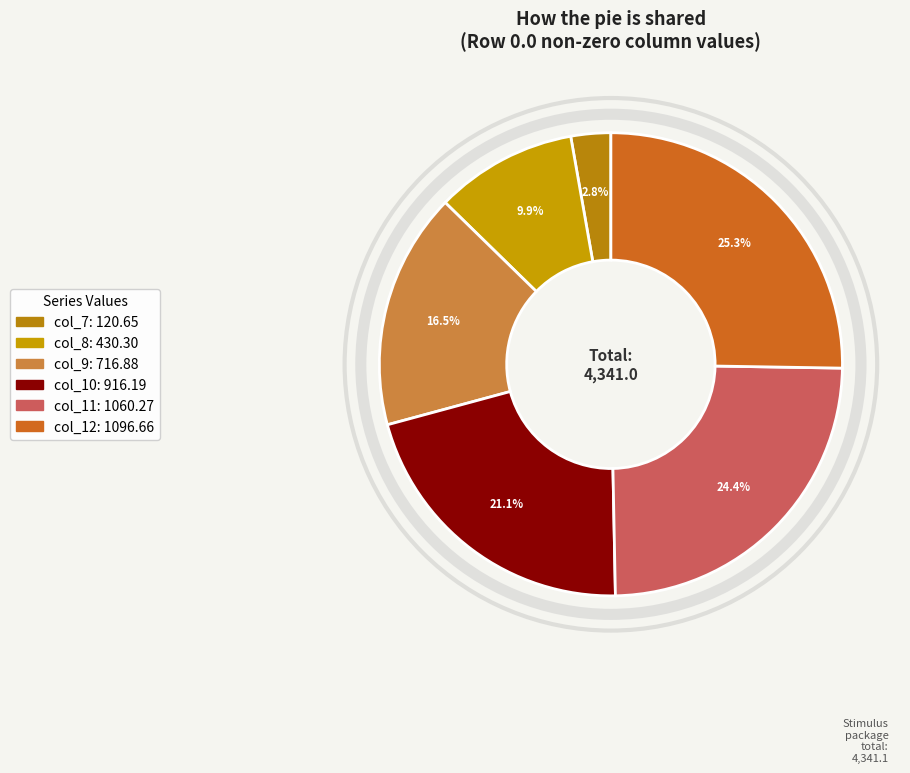

To the nearest percent, what is the difference between the largest and smallest slice percentages?

22%